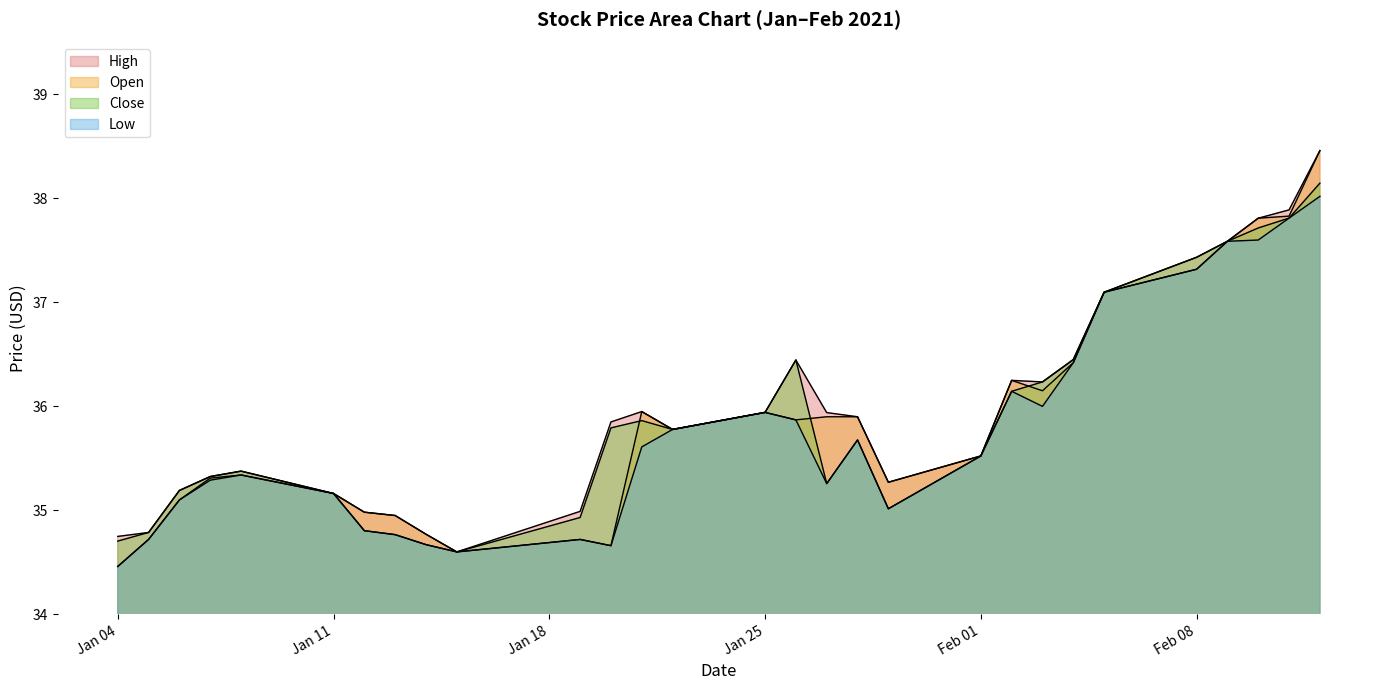

Does the chart have visible grid lines?

No